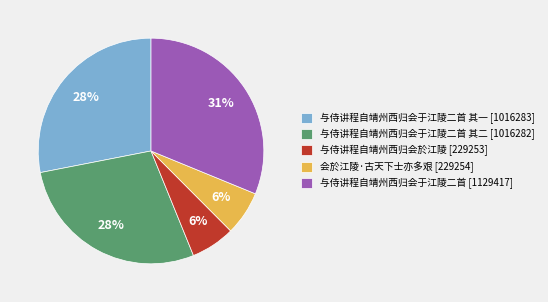

To the nearest percent, what portion does 与侍讲程自靖州西归会于江陵二首 [1129417] represent?

31%